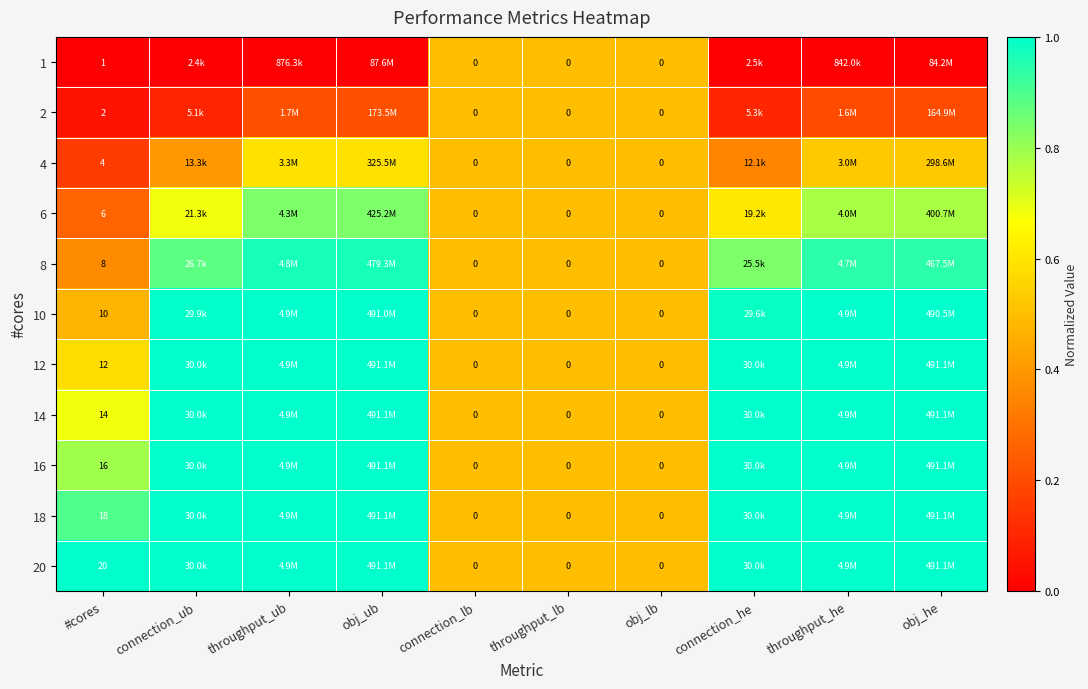

What is the maximum value for 14?

1.0